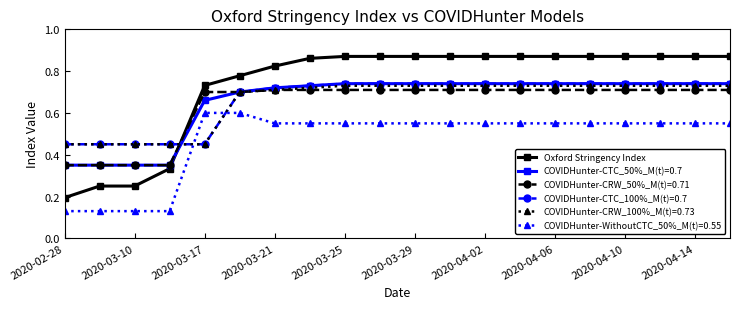

True or false: Oxford Stringency Index and COVIDHunter-WithoutCTC_50%_M(t)=0.55 cross at least once.

False